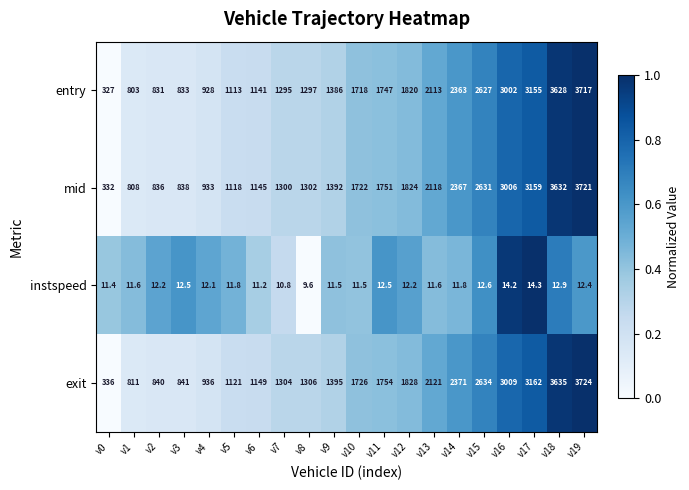

What is the highest value of the exit series?

3724.0